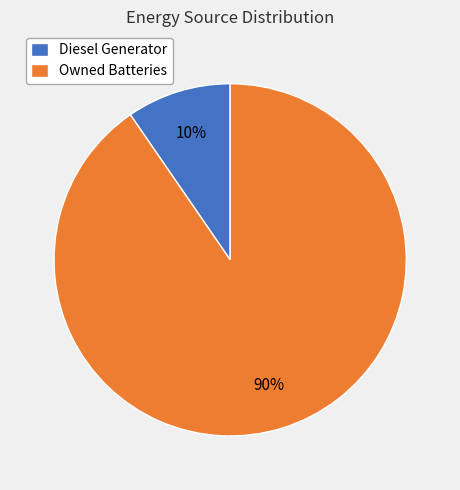

Which slice is the largest?

Owned Batteries